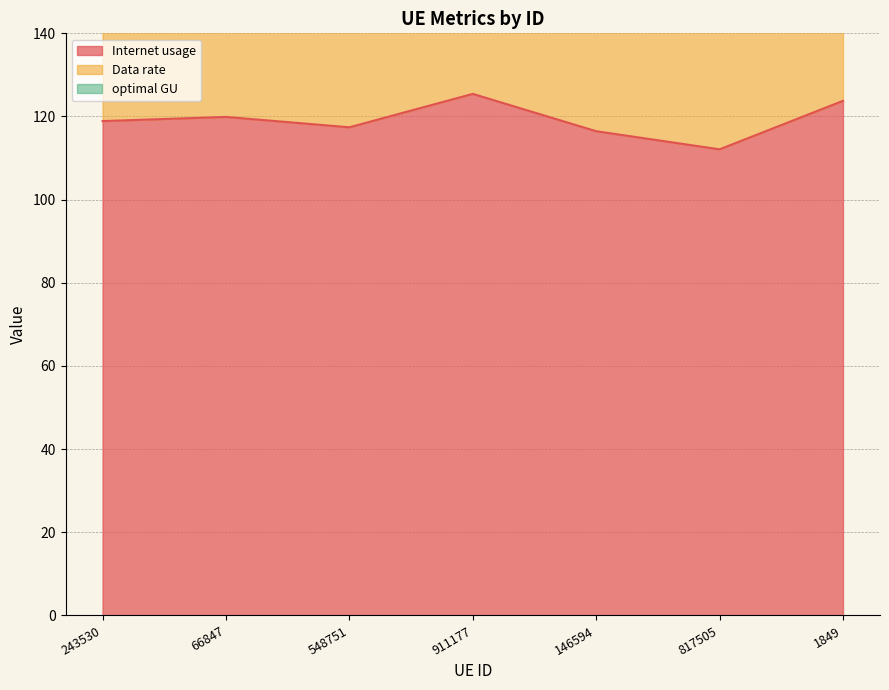

What is the label of the 7th point from the left?

1849